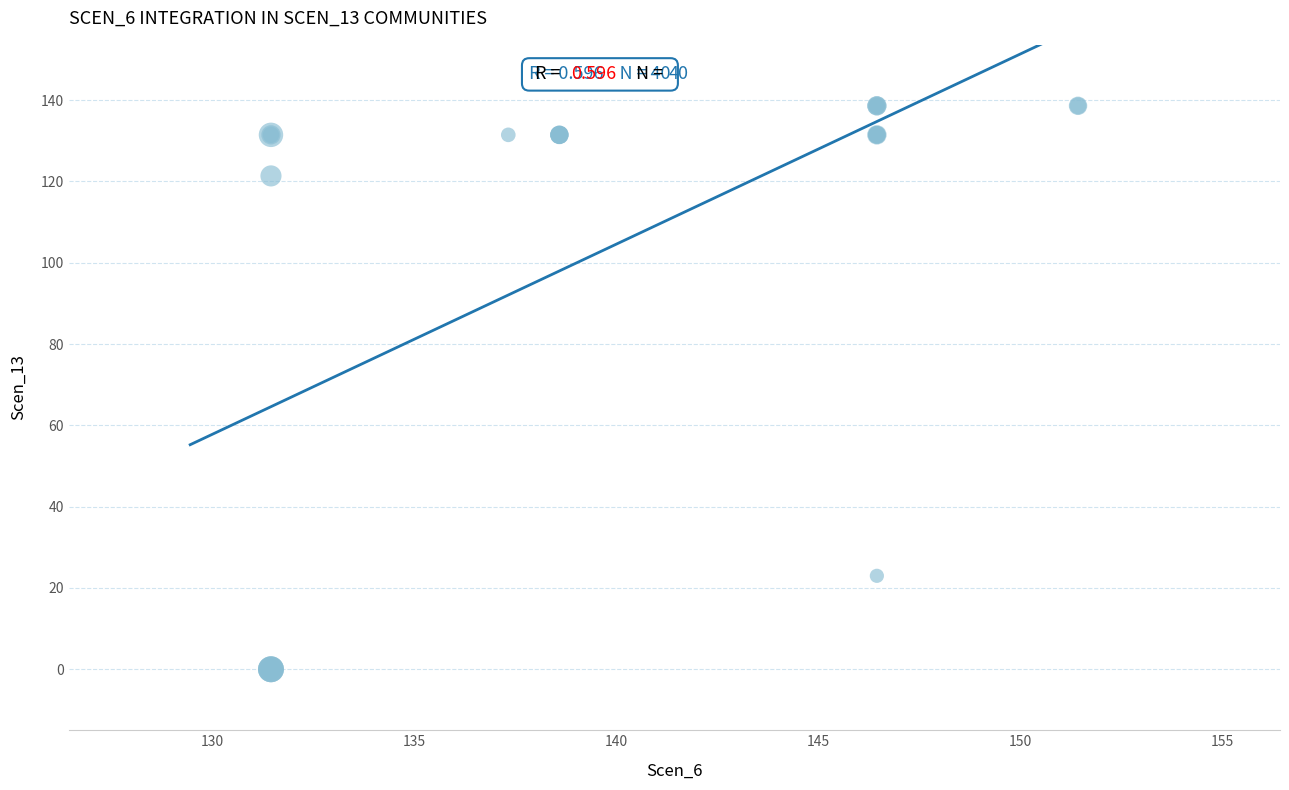

What Y value in the scatter plot is closest to 69?

23.0